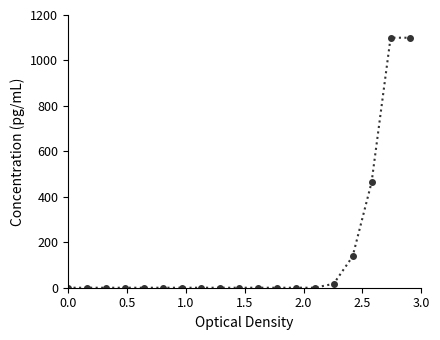

What is the average value?

148.4